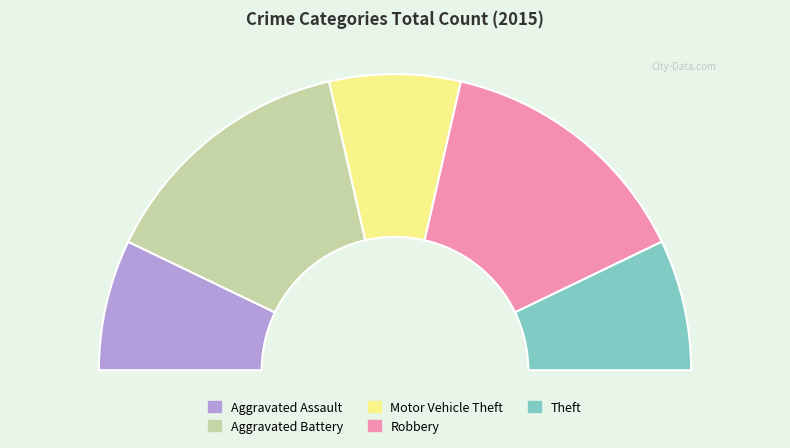

To the nearest percent, what is the difference between the Theft and Aggravated Battery slice percentages?

14%